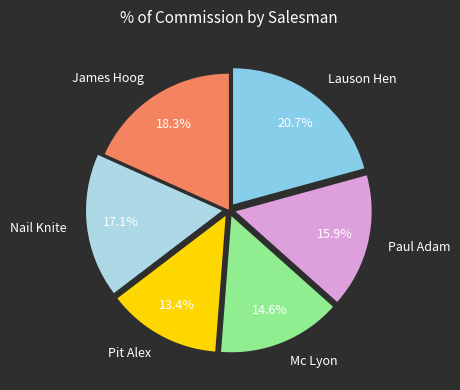

To the nearest percent, what is the average slice percentage?

17%